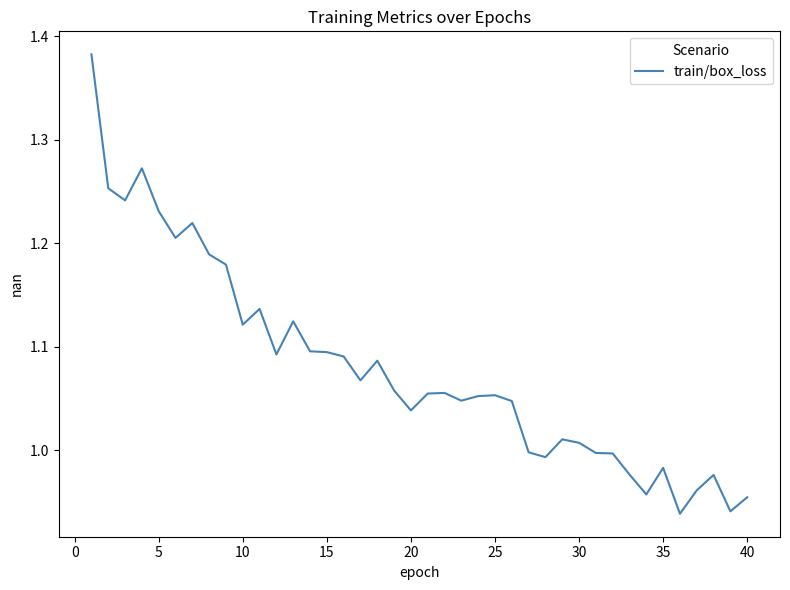

What is the difference between the maximum and minimum values?

0.4